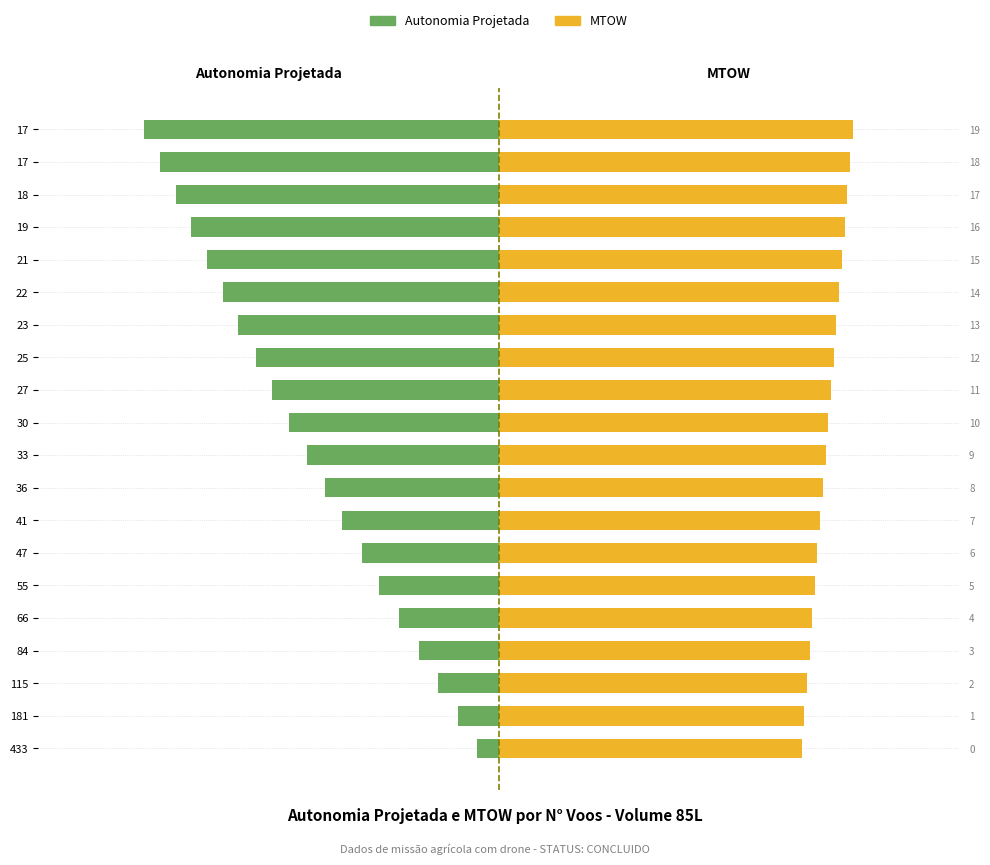

The value of MTOW [kg] at 47 is 1.8. True or false?

True